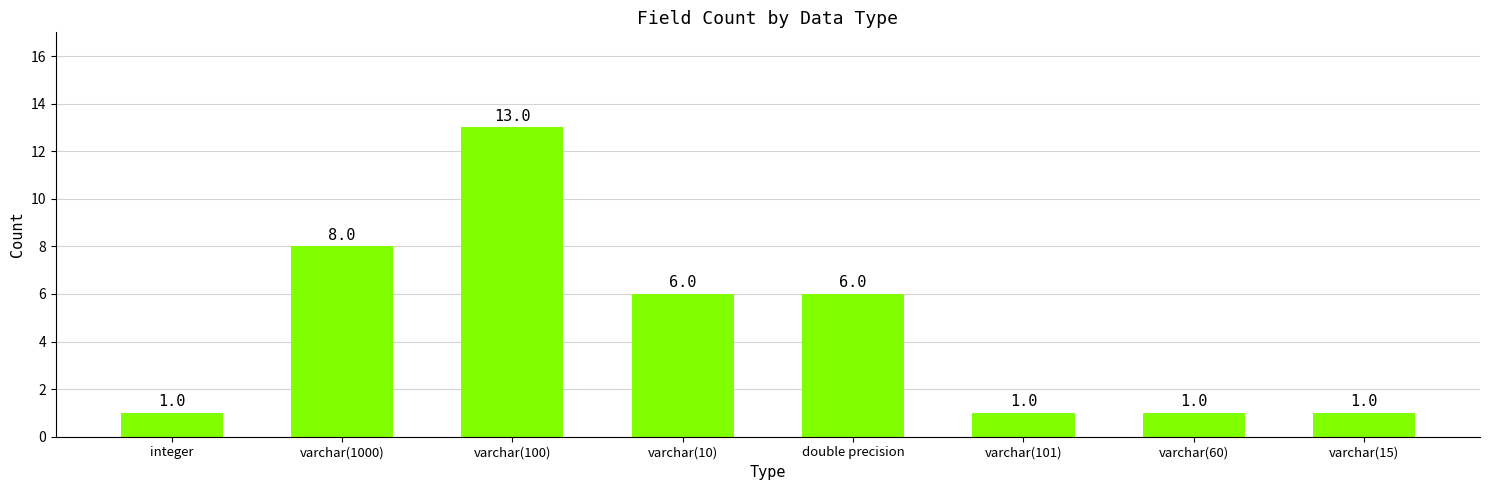

What is the minimum value shown in the chart?

1